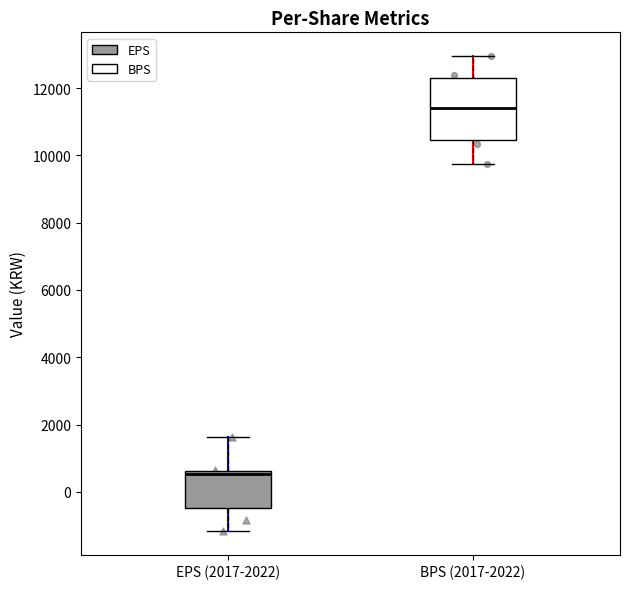

Reading left to right, transcribe this box plot: for each box, give where its median line is, the range the box spans, and where its two whiskers end, as read against the y-axis. The values are not printed on the chart, so give them approximately, as read against the axis.

EPS (2017-2022): median 600 (just below the box's upper edge), box -400 to 600, whiskers -1200 to 1600
BPS (2017-2022): median 11400, box 10400 to 12200, whiskers 9800 to 13000